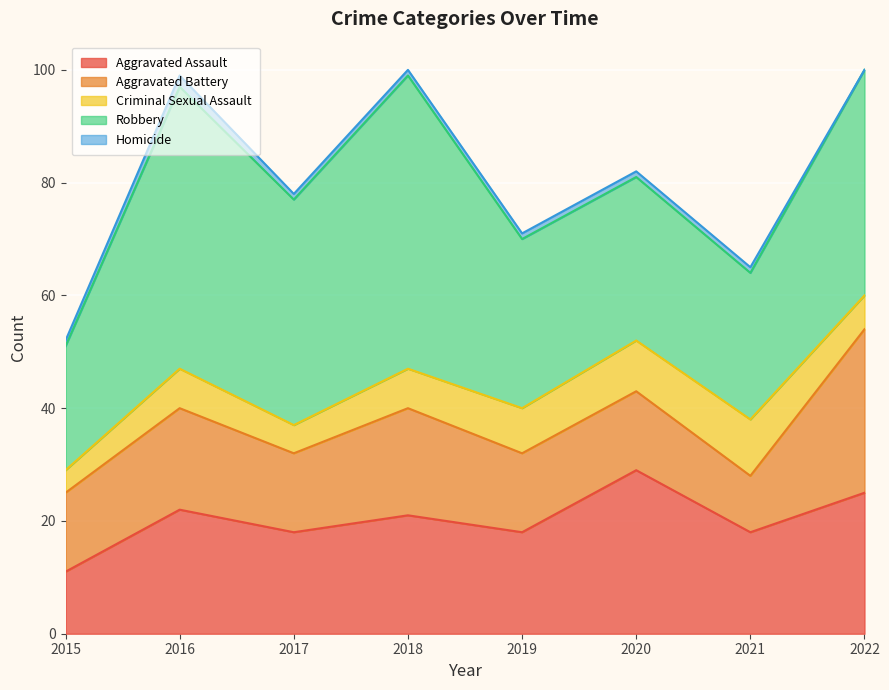

True or false: Robbery and Aggravated Battery intersect in this chart.

False